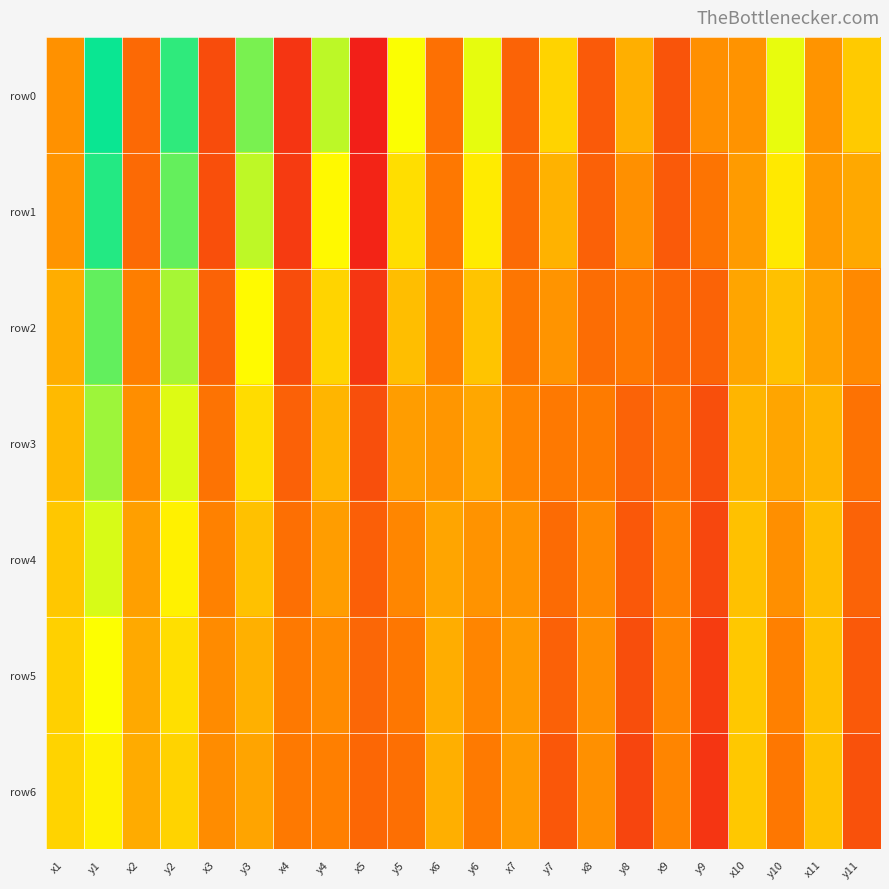

At y10, list the series in order from smallest to largest.

row6, row5, row4, row3, row2, row1, row0